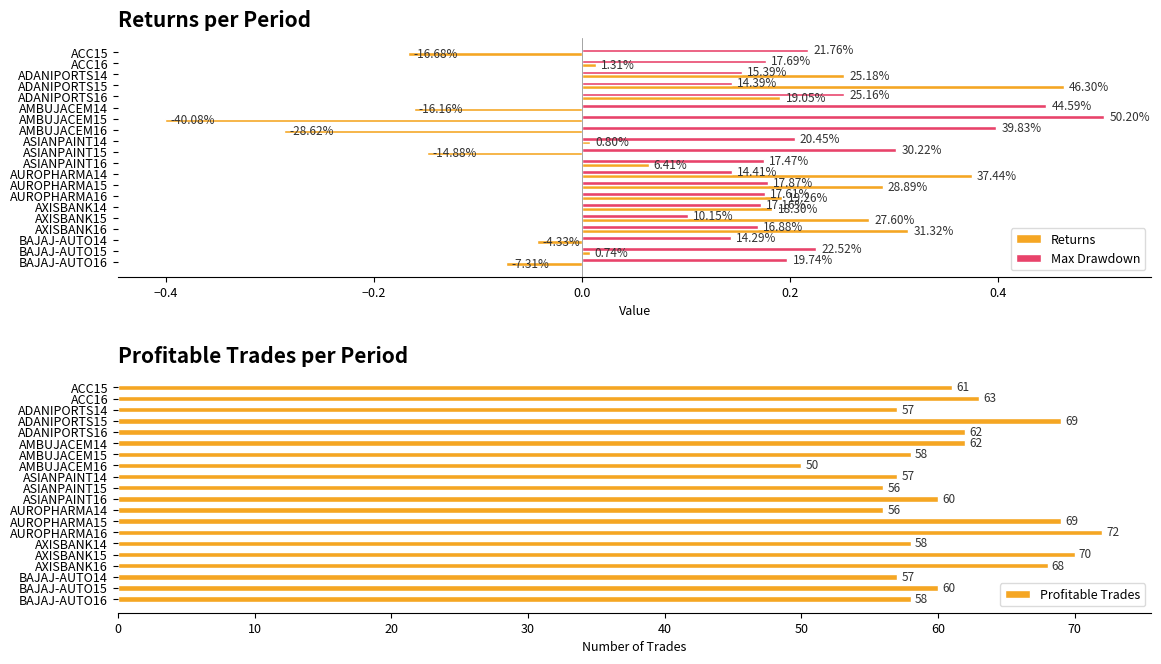

What is the highest value of the Profitable Trades series?

72